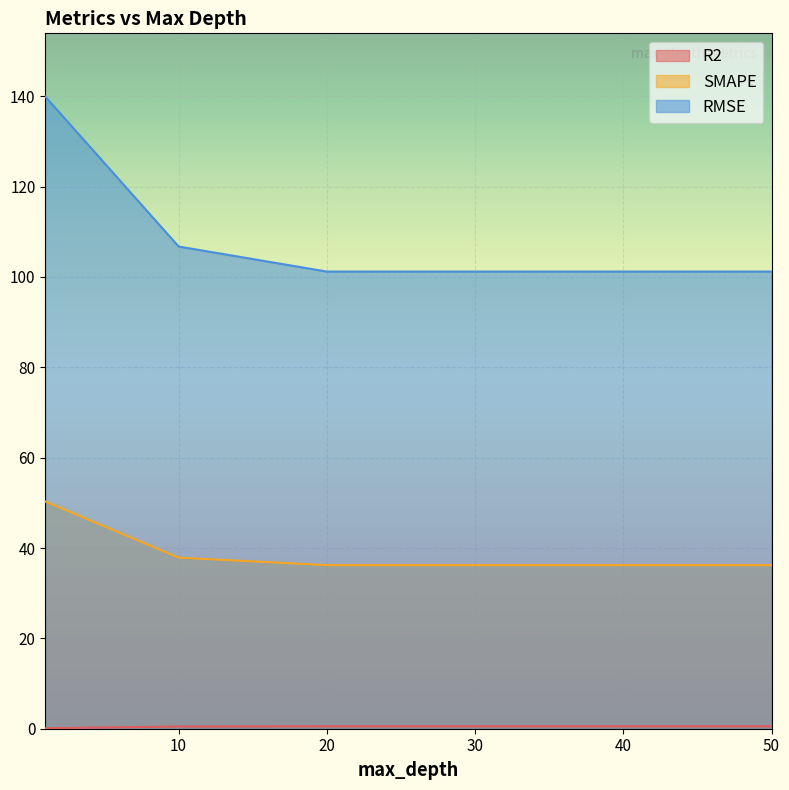

True or false: SMAPE and R2 cross at least once.

False